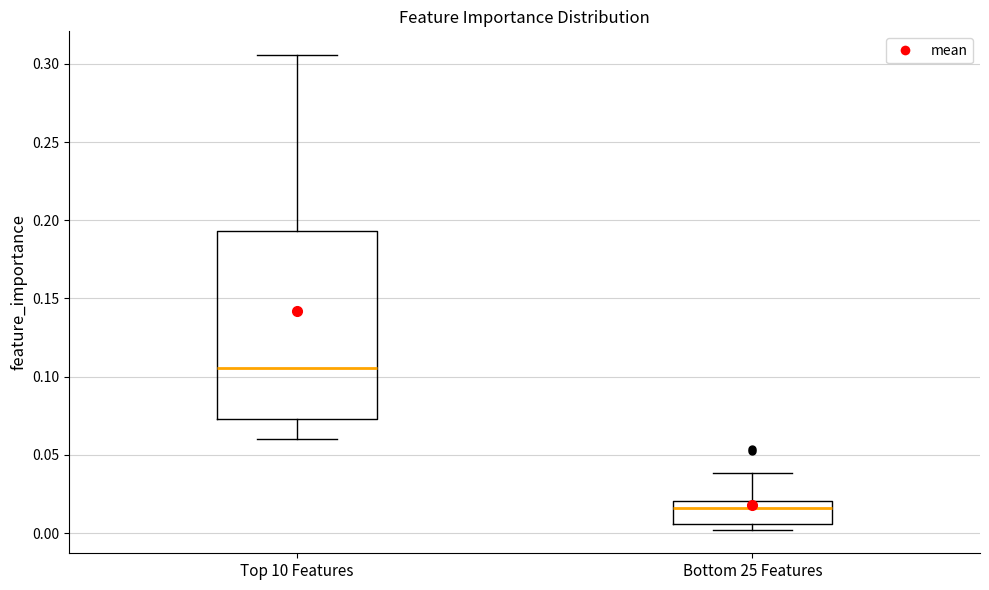

Comparing the boxes themselves (not the whiskers), which one is the tallest?

Top 10 Features